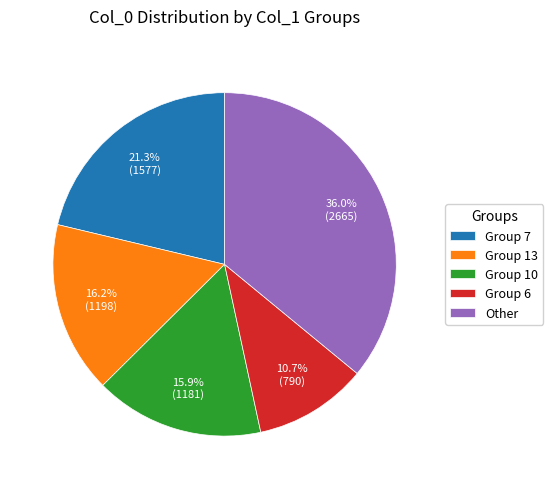

How much of the chart is everything except Group 7?

78.7%